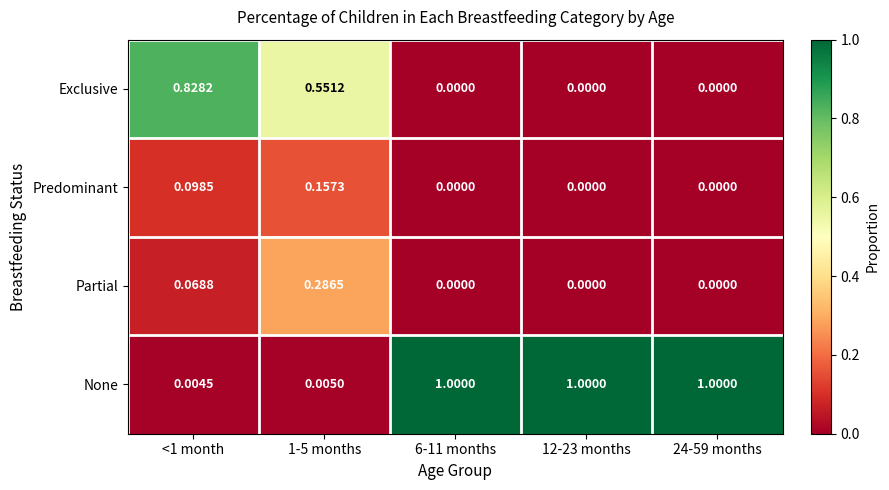

Which series changed the most between <1 month and 6-11 months?

None